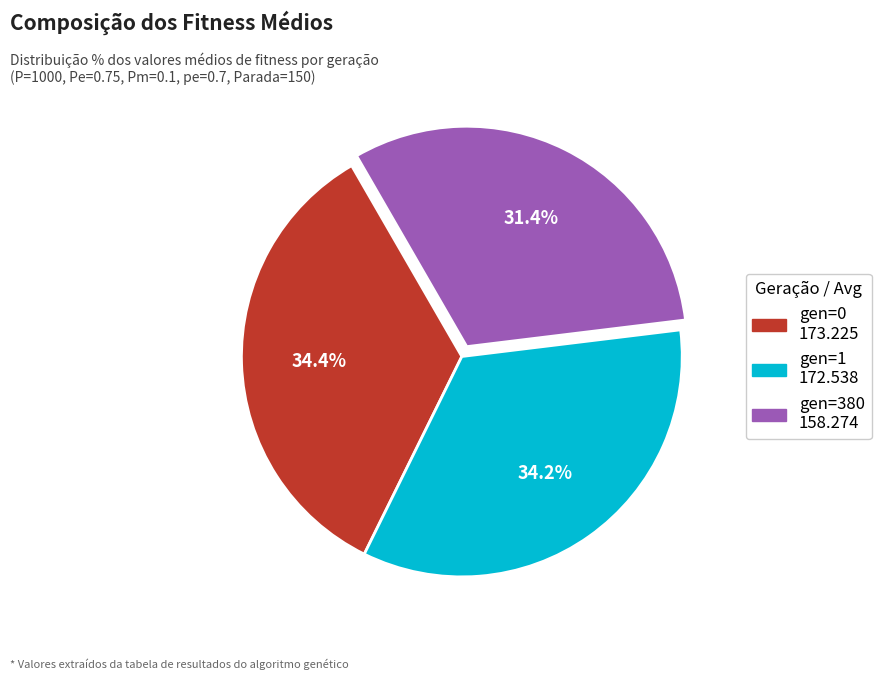

The gen=380 slice represents 31% of the pie. True or false?

True